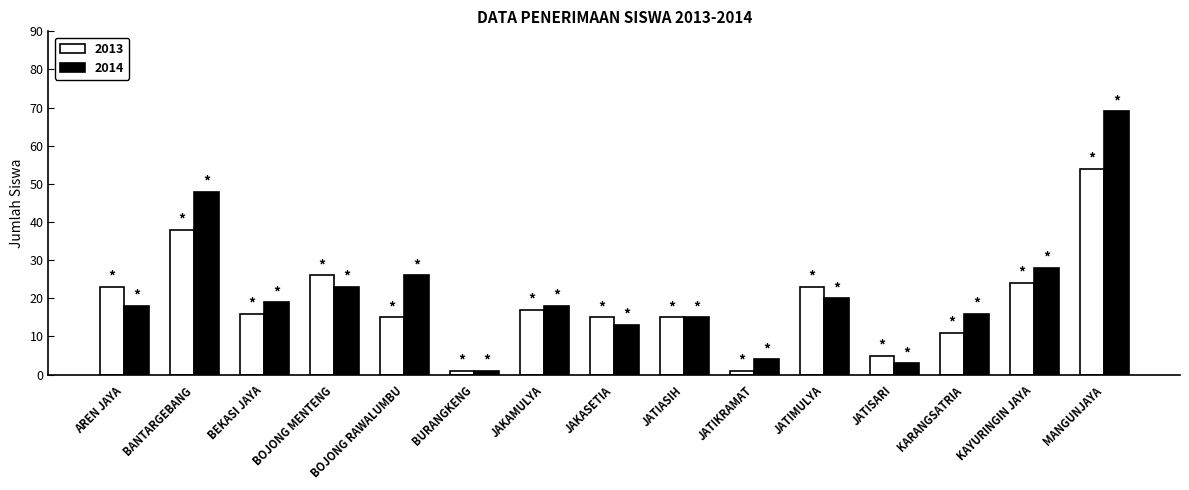

How many groups of bars are there?

15